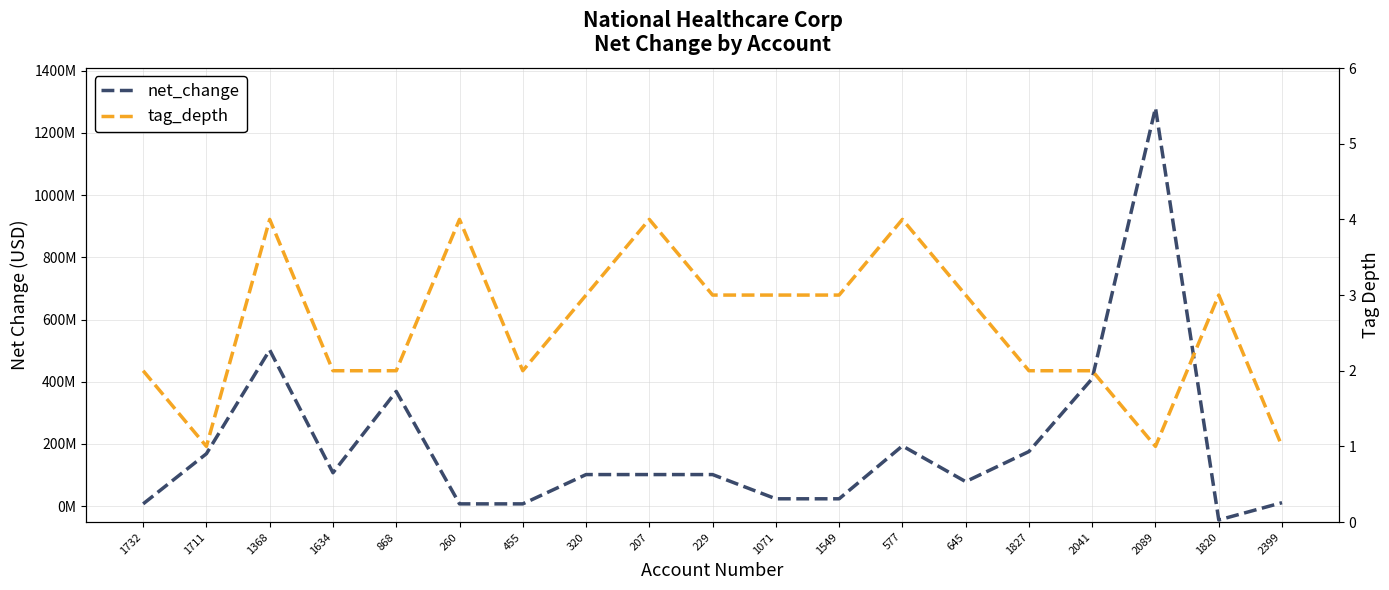

What is the difference between the tag_depth values at 1368 and 1071?

1